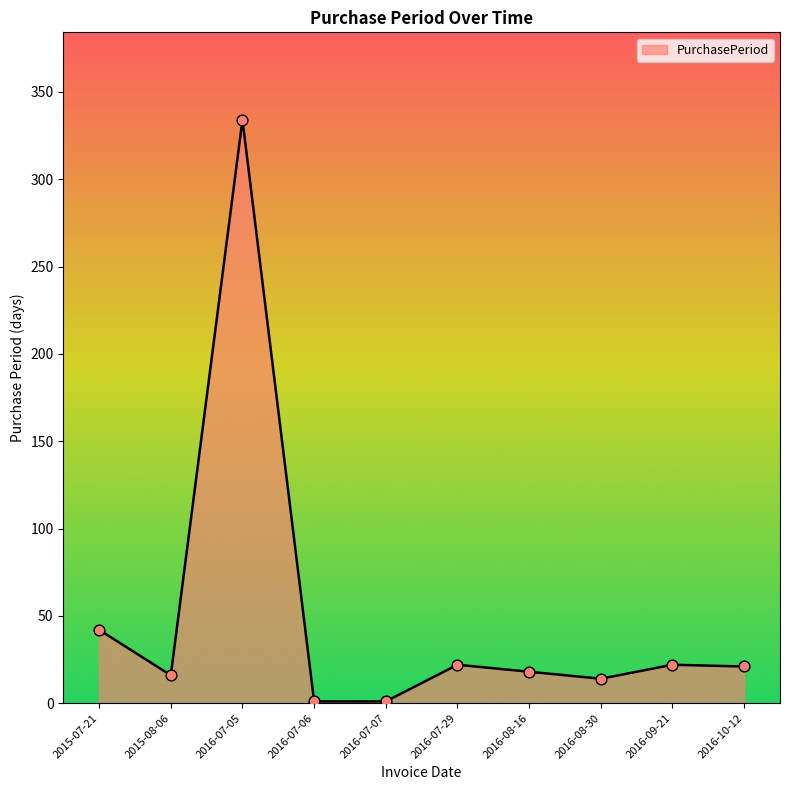

What is the change in value from 2016-07-29 to 2016-08-30?

-8